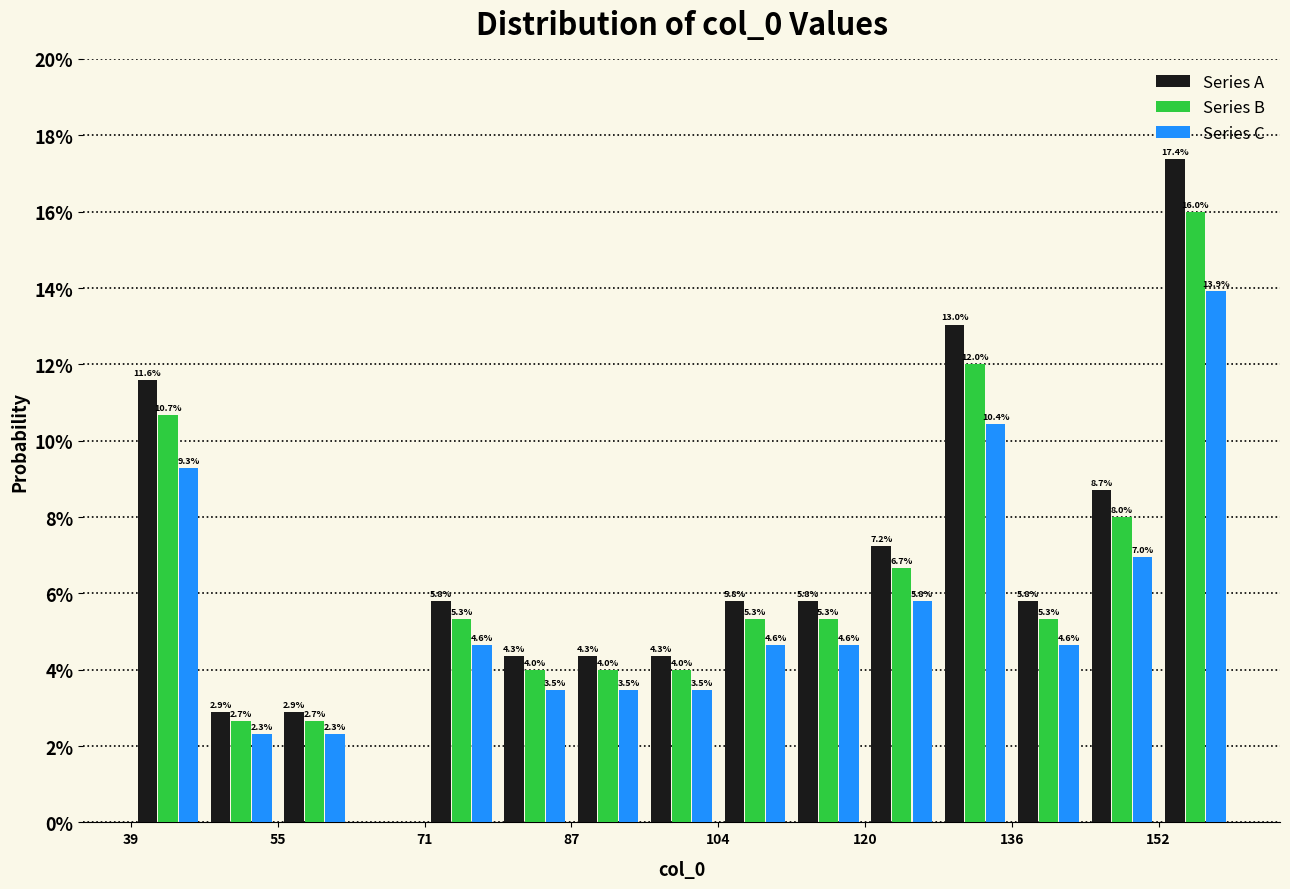

In the Series C series, which range on the x-axis has the tallest bar?

152 to 160